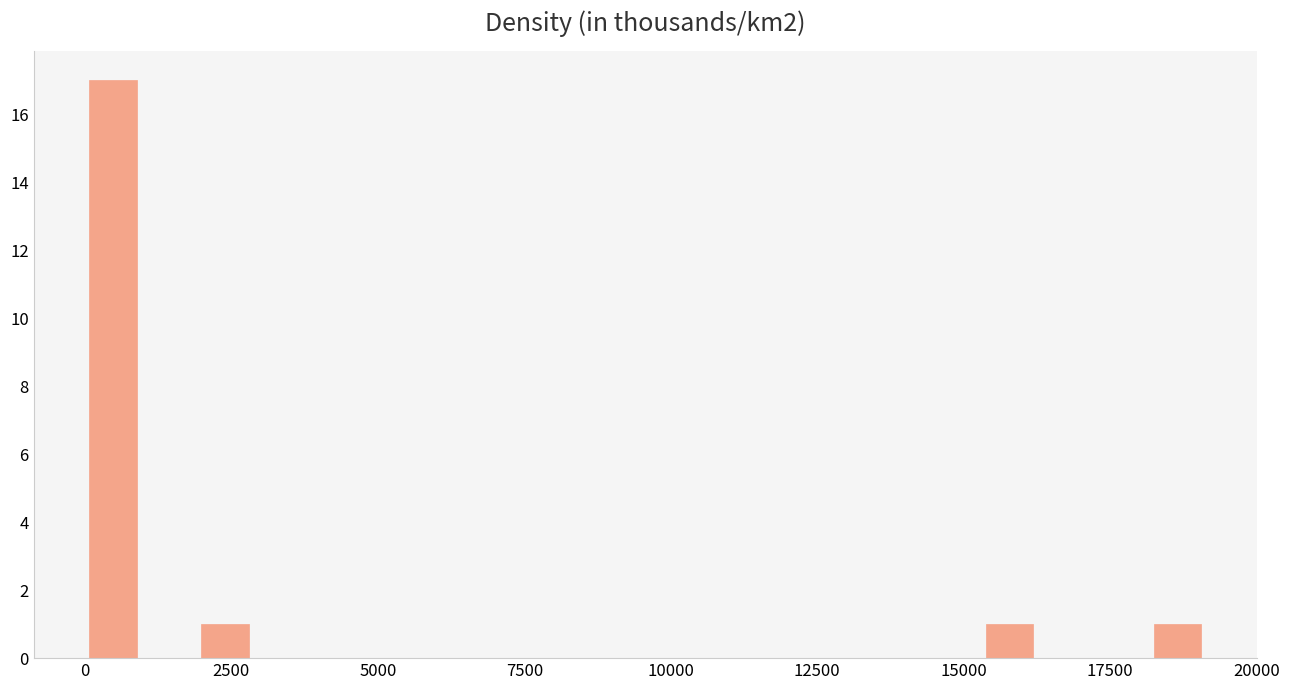

Read against the x-axis, roughly where is the centre of the tallest bar?

500